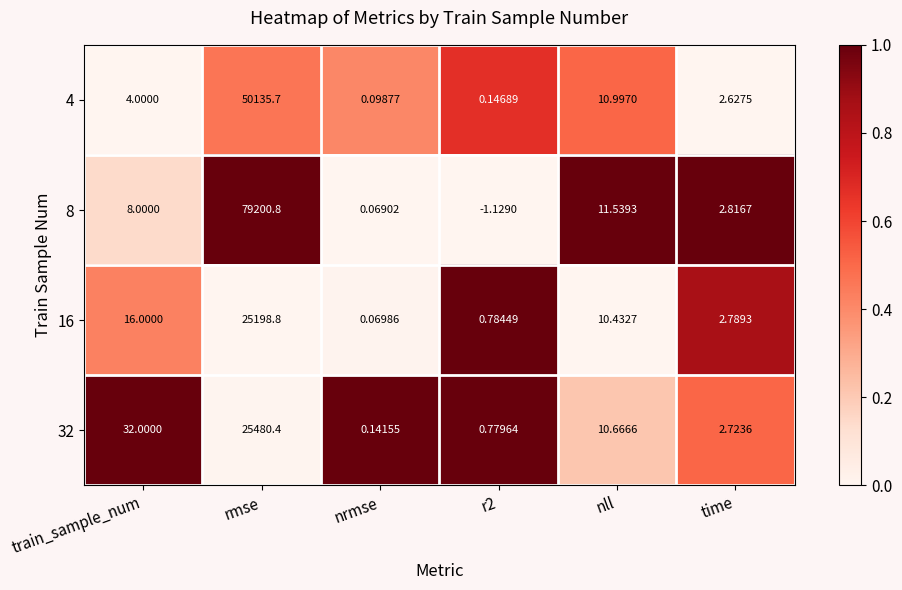

At which category is the sum across all series the highest?

rmse